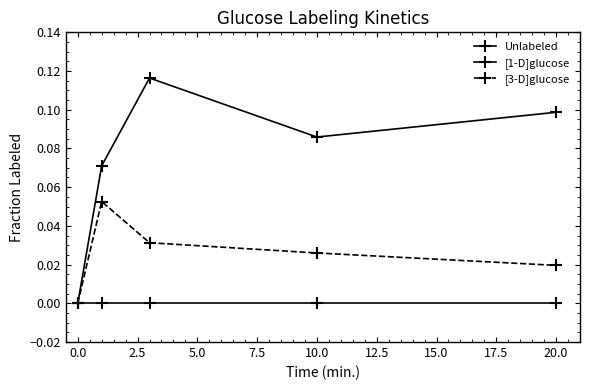

Is this an area chart (filled region under the line)?

No